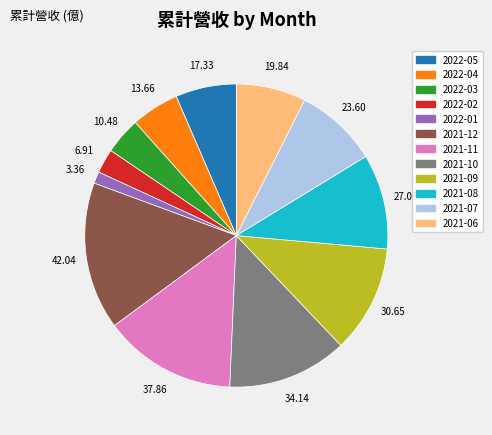

Which slice is the largest?

2021-12